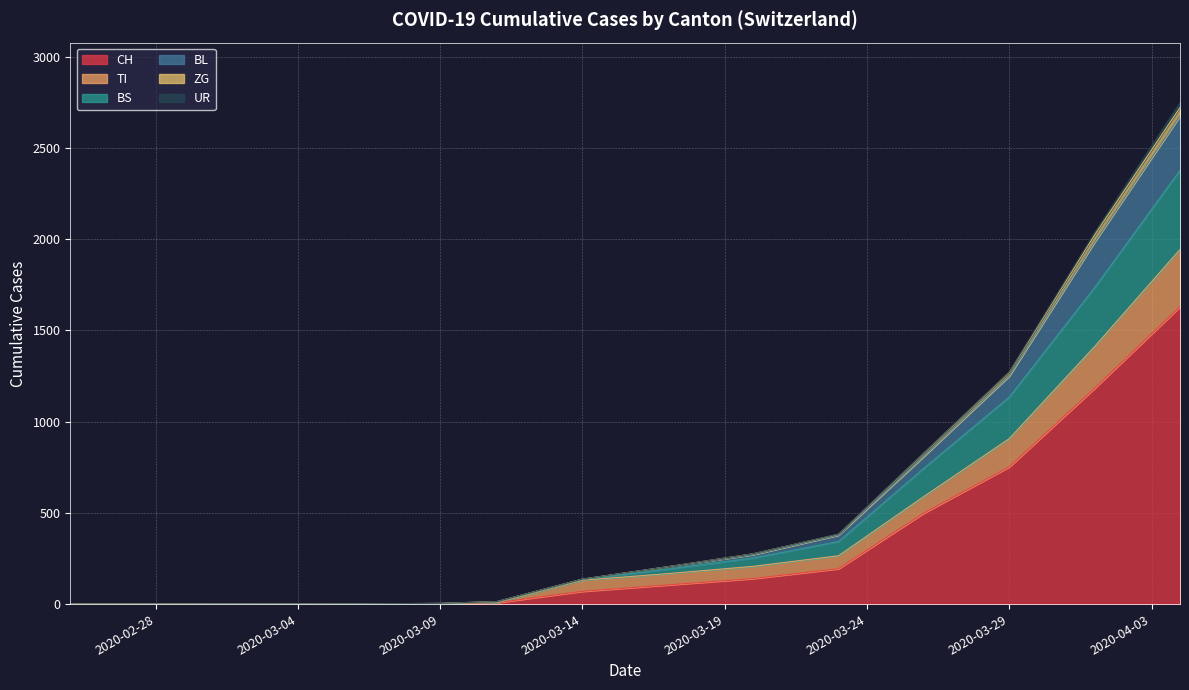

True or false: UR and BL intersect in this chart.

False